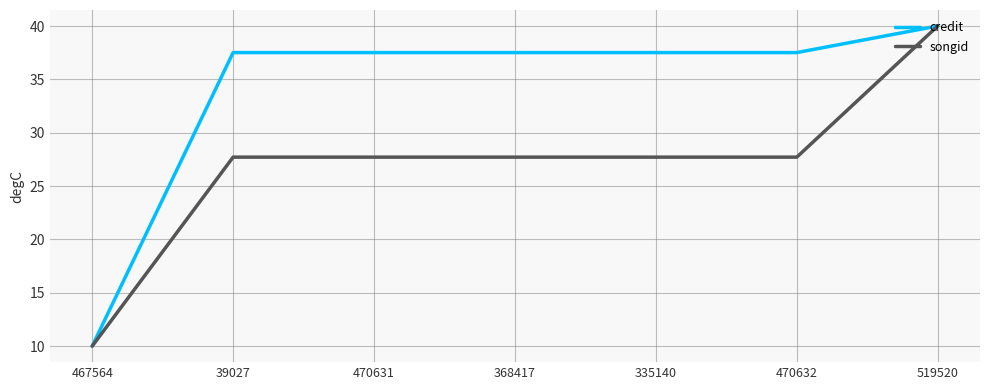

Reading left to right, extract all data points from this chart.

credit: 467564=10.0	39027=37.5	470631=37.5	368417=37.5	335140=37.5	470632=37.5	519520=40.0
songid: 467564=10.0	39027=27.7	470631=27.7	368417=27.7	335140=27.7	470632=27.7	519520=40.0